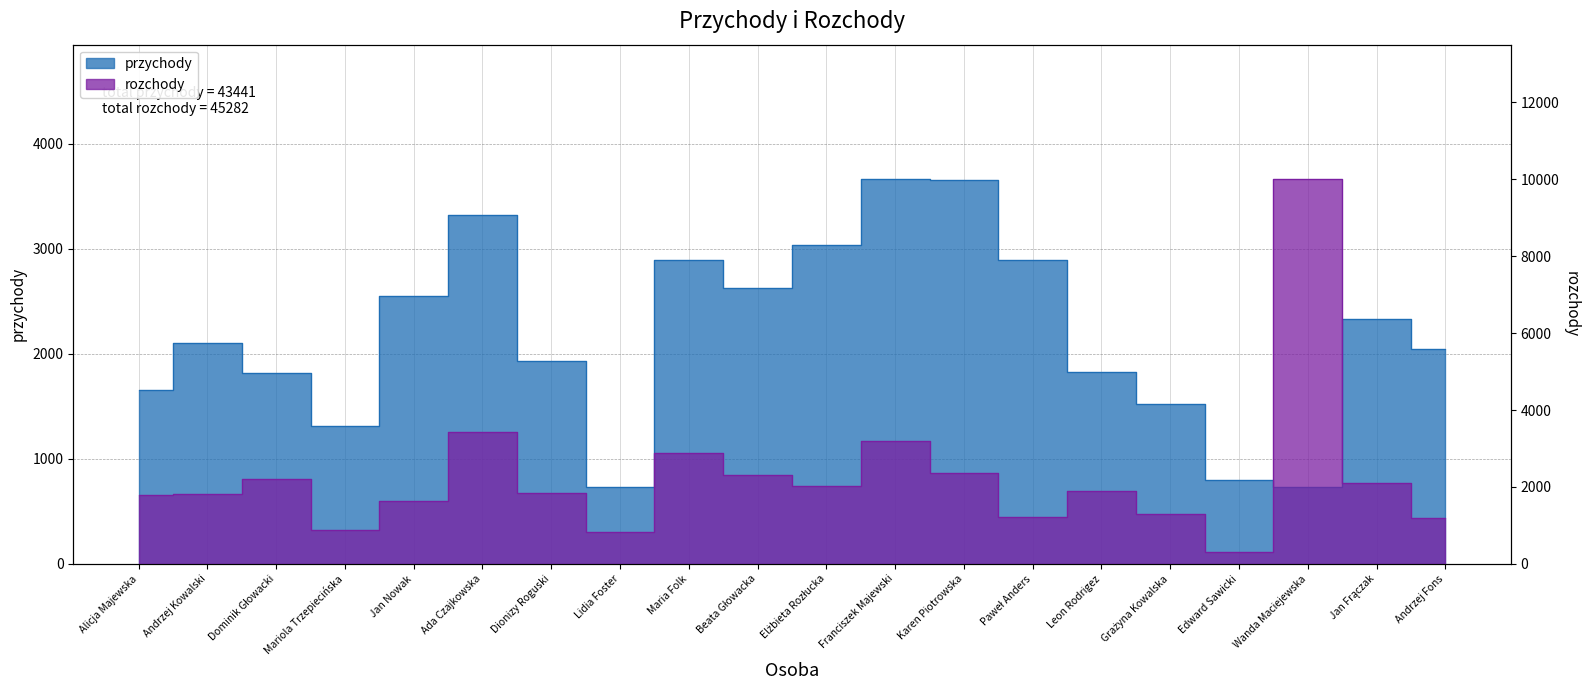

After their last crossing, which series has the higher values: rozchody or przychody?

przychody